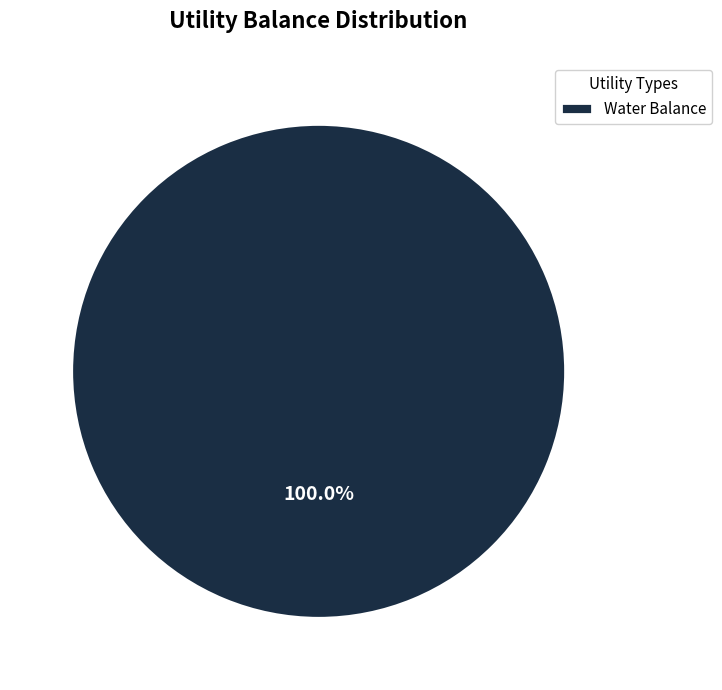

Does Water Balance represent more than half of the total?

Yes